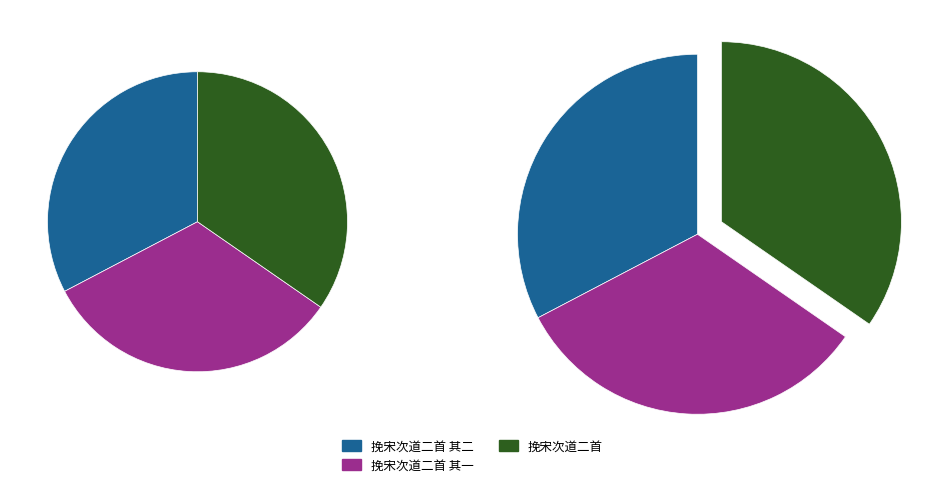

Is there a majority slice in this chart?

No